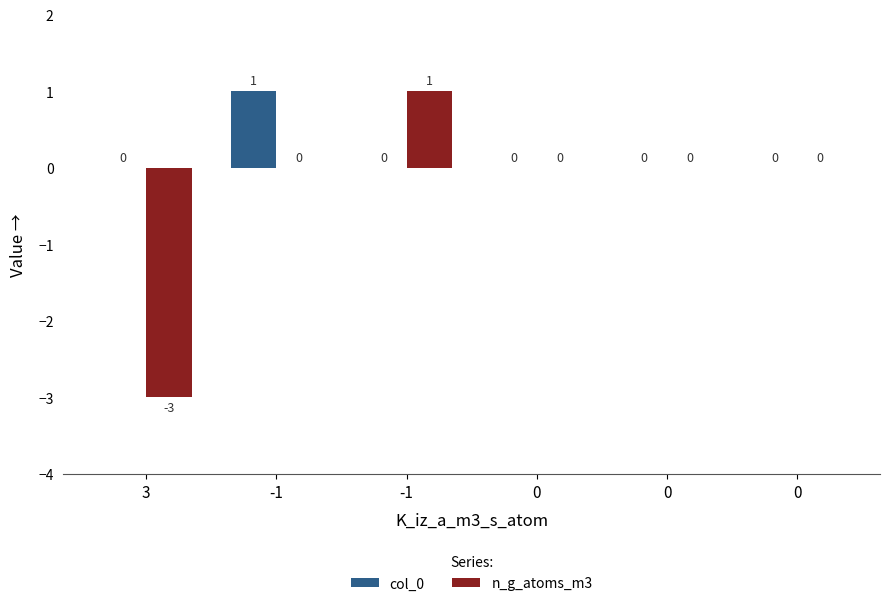

The col_0 series shows 1 at 0. True or false?

False